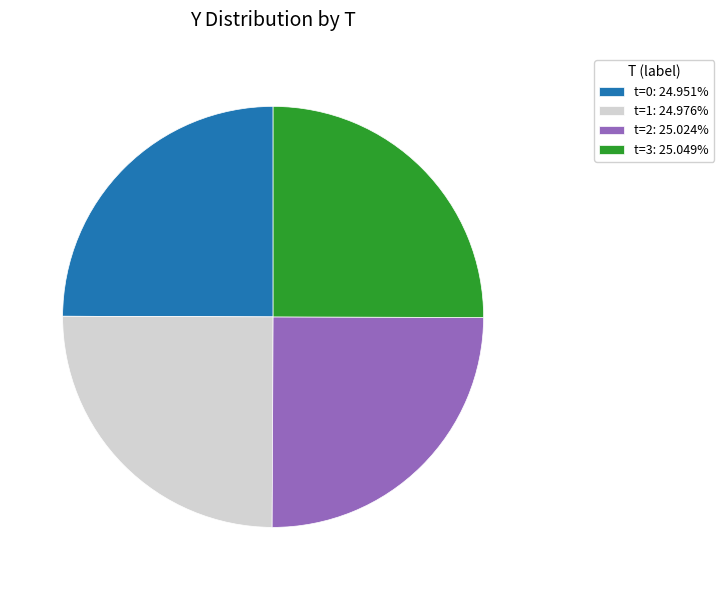

What is the ratio of the value at t=2: 25.024% to the value at t=0: 24.951%?

1.0